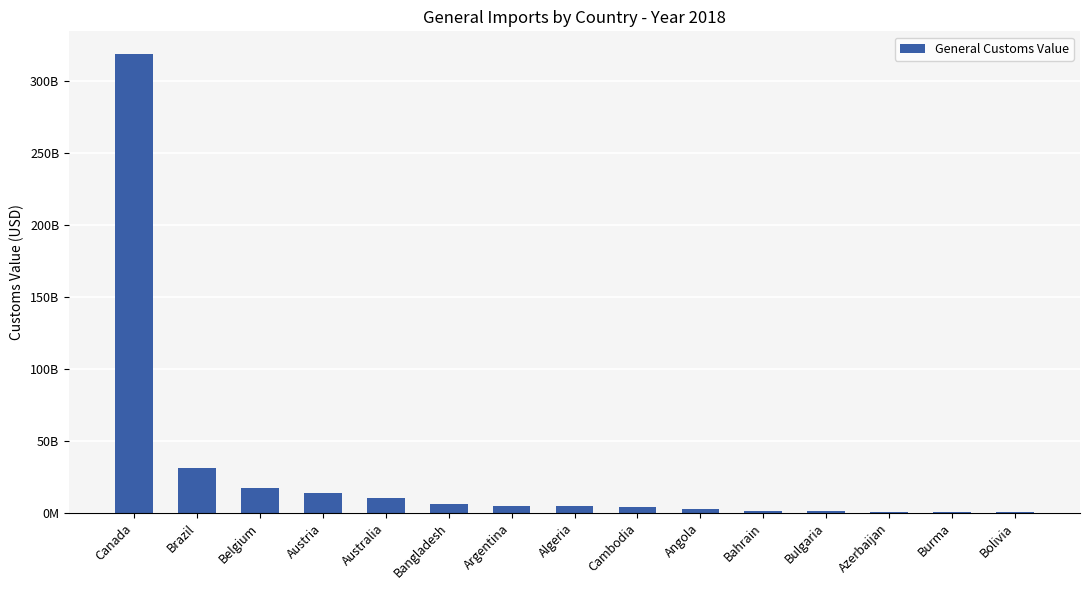

Reading left to right, extract all data points from this chart.

Canada=318824237336	Brazil=31104213270	Belgium=17181915631	Austria=13428622723	Australia=10123734312	Bangladesh=6102553901	Argentina=4832728527	Algeria=4618353159	Cambodia=3818246870	Angola=2698475968	Bahrain=990891716	Bulgaria=986014673	Azerbaijan=505177748	Burma=495462555	Bolivia=485875075